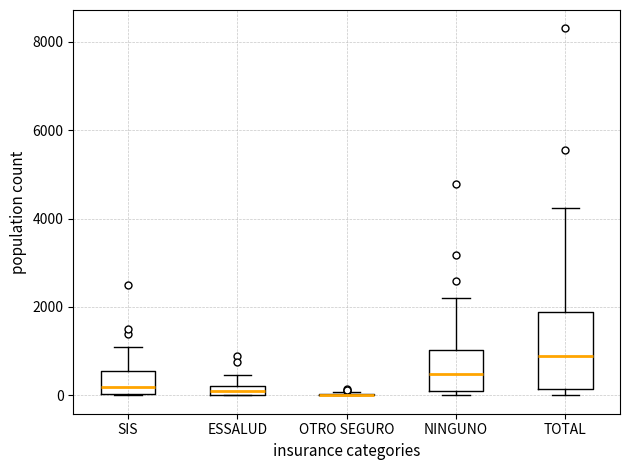

Where does the upper whisker of the box for SIS end on the y-axis? The values are not printed on the chart, so give them approximately, as read against the axis.

1000